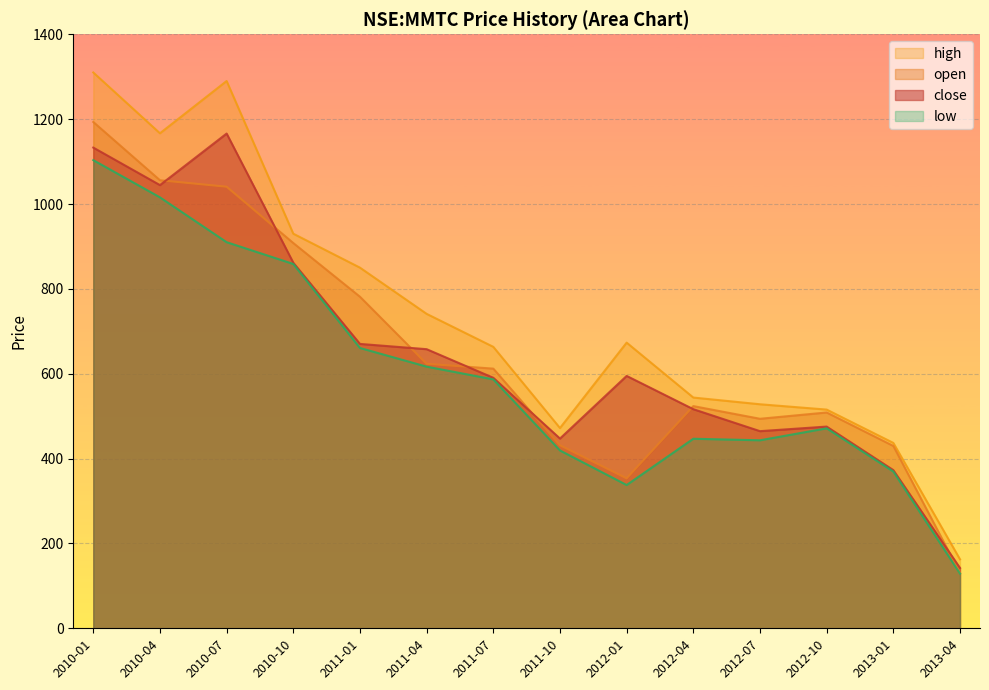

Read the high value at 2011-01.

850.0